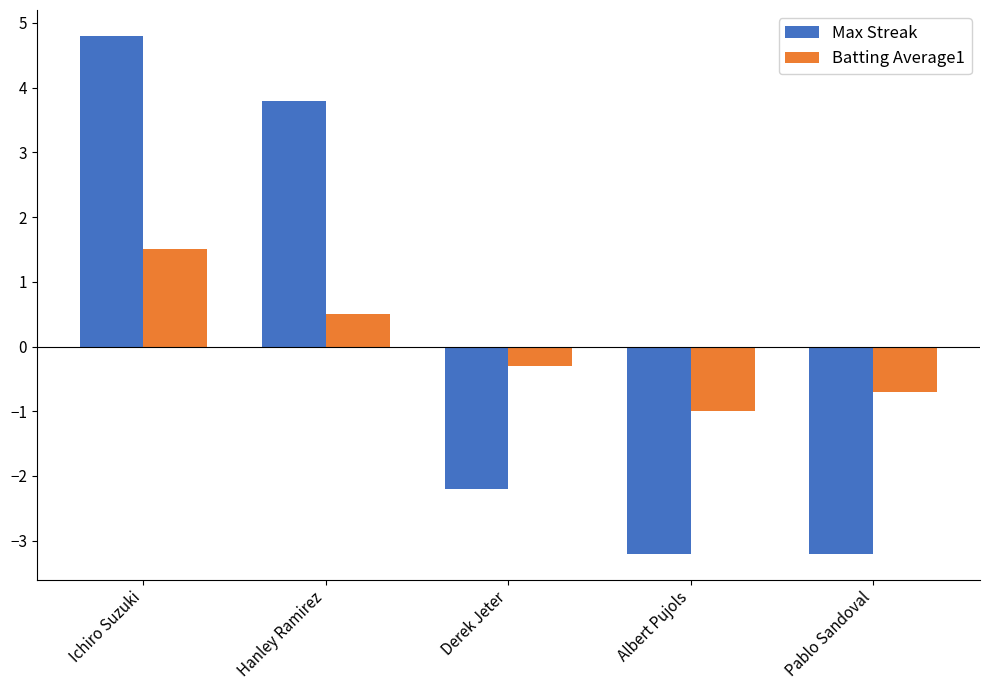

What is the approximate value of Max Streak at Pablo Sandoval?

-3.2